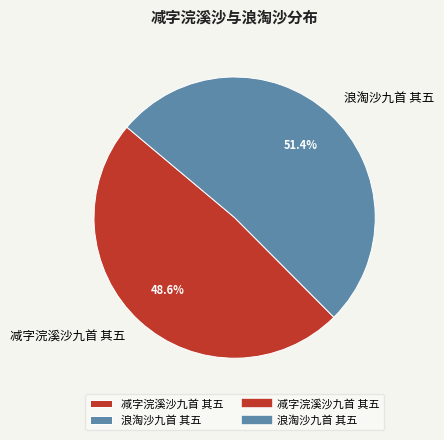

To the nearest percent, what is the combined percentage of 减字浣溪沙九首 其五 and 浪淘沙九首 其五?

100%